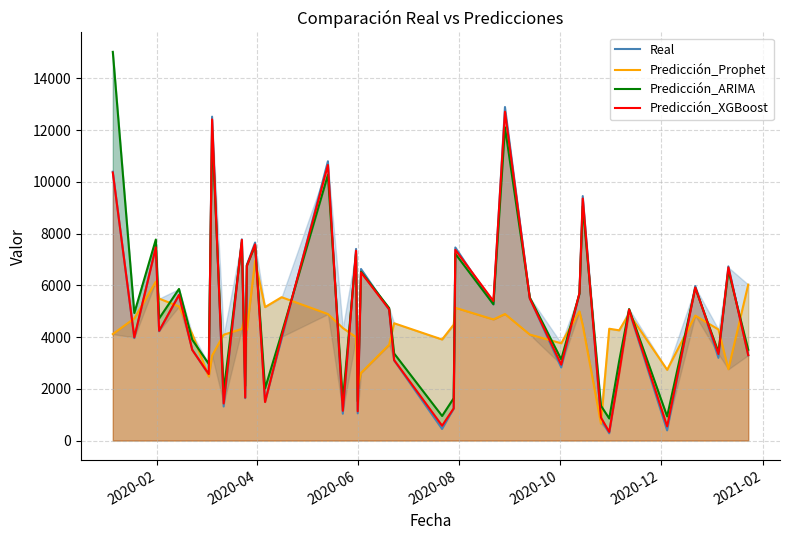

What is the minimum value for Predicción_XGBoost?

334.3